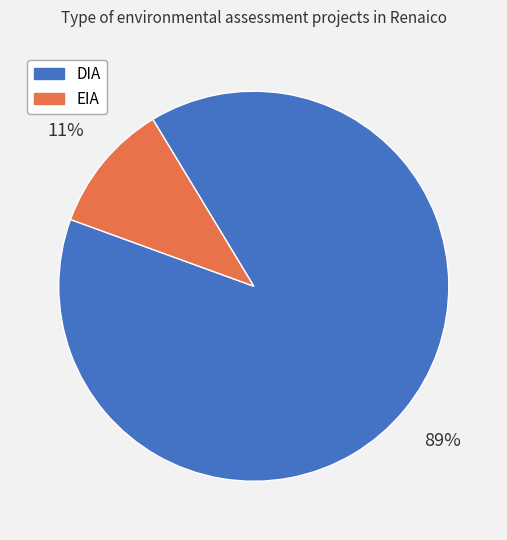

Combined, do EIA and DIA account for over 50%?

Yes